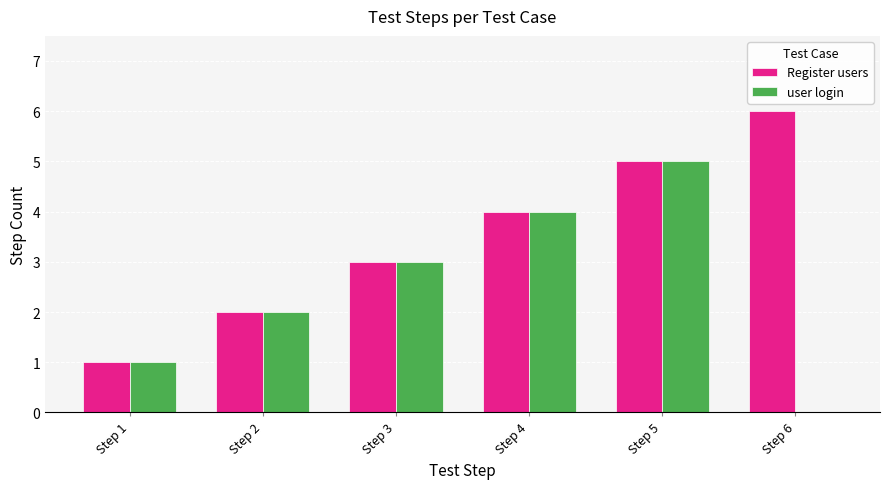

What is the sum of the Register users values at Step 5 and Step 2?

7